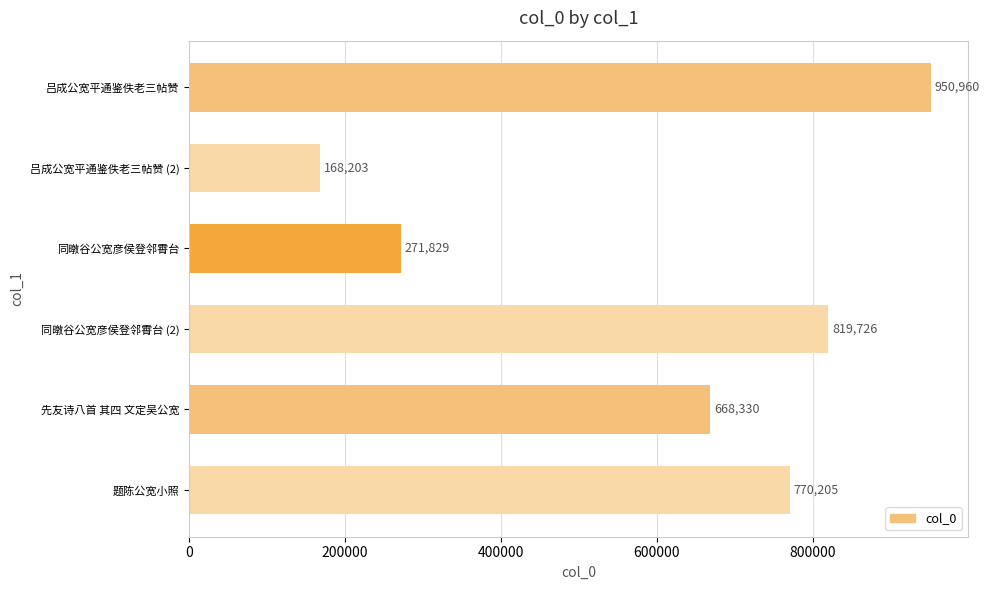

Reading top to bottom, extract all data points from this chart.

950960	168203	271829	819726	668330	770205